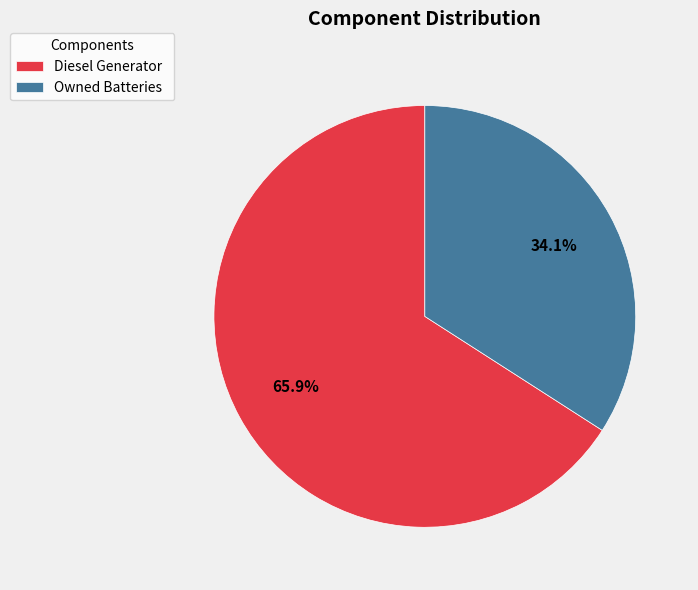

Is it true that Owned Batteries is 23% of the pie?

False